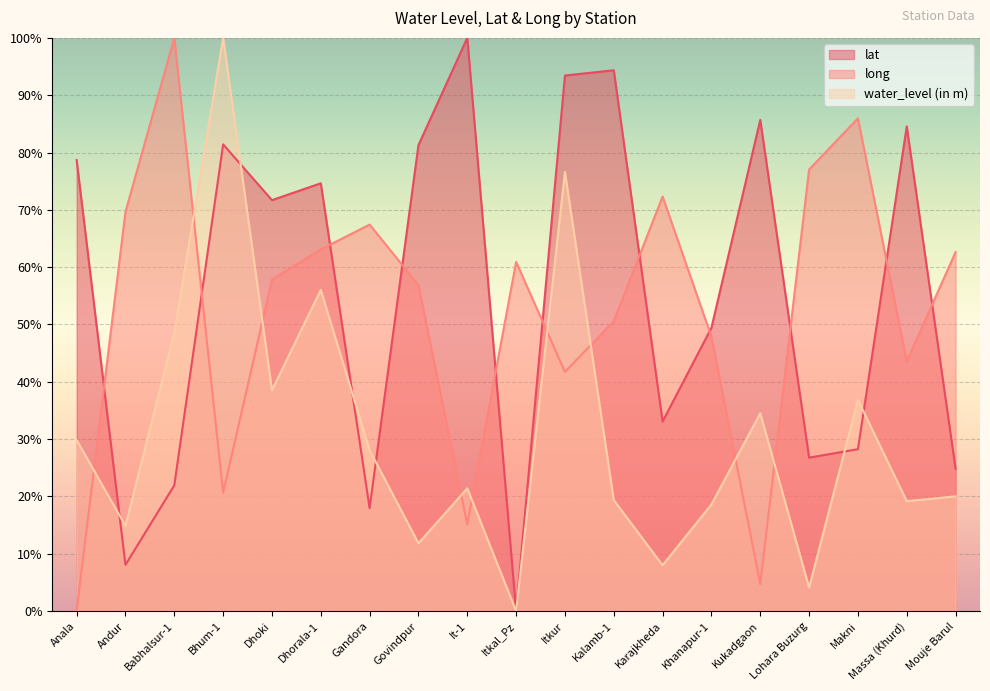

Reading right to left, extract all data points from this chart.

lat: Mouje Barul=24.8	Massa (Khurd)=84.6	Makni=28.2	Lohara Buzurg=26.8	Kukadgaon=85.7	Khanapur-1=49.4	Karajkheda=33.1	Kalamb-1=94.4	Itkur=93.4	Itkal_Pz=0.0	It-1=100.0	Govindpur=81.3	Gandora=18.0	Dhorala-1=74.6	Dhoki=71.7	Bhum-1=81.4	Babhalsur-1=21.9	Andur=8.1	Anala=78.7
long: Mouje Barul=62.6	Massa (Khurd)=43.5	Makni=86.0	Lohara Buzurg=77.0	Kukadgaon=4.7	Khanapur-1=47.9	Karajkheda=72.3	Kalamb-1=50.6	Itkur=41.7	Itkal_Pz=60.9	It-1=15.1	Govindpur=56.9	Gandora=67.4	Dhorala-1=63.1	Dhoki=57.8	Bhum-1=20.7	Babhalsur-1=100.0	Andur=69.7	Anala=0.0
water_level (in m): Mouje Barul=20.0	Massa (Khurd)=19.2	Makni=36.9	Lohara Buzurg=4.1	Kukadgaon=34.5	Khanapur-1=18.6	Karajkheda=8.0	Kalamb-1=19.4	Itkur=76.6	Itkal_Pz=0.0	It-1=21.4	Govindpur=11.8	Gandora=28.1	Dhorala-1=56.0	Dhoki=38.5	Bhum-1=100.0	Babhalsur-1=48.6	Andur=14.9	Anala=29.8